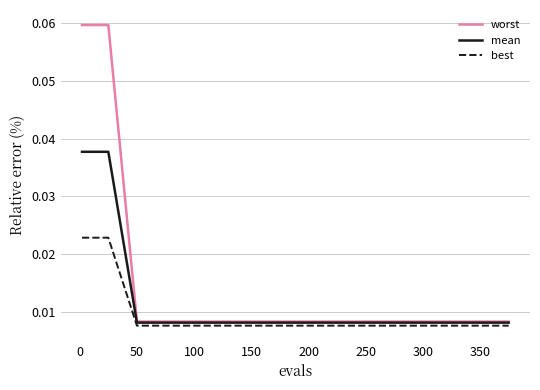

Which series has the largest range (max minus min)?

worst